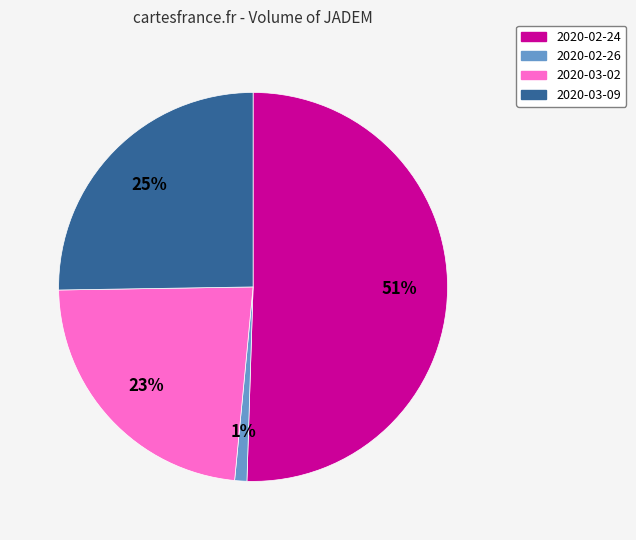

True or false: 2020-02-24 accounts for 51% of the total.

True